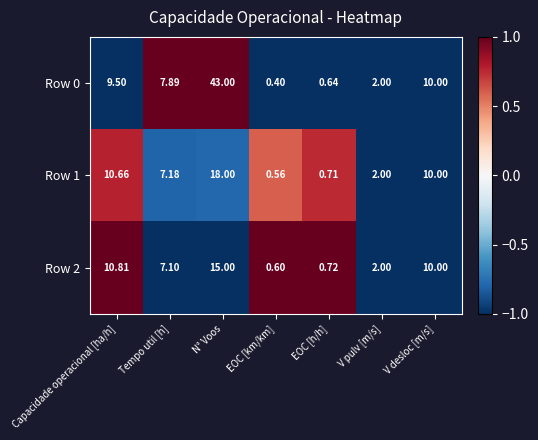

At which category is the sum across all series the highest?

N° Voos